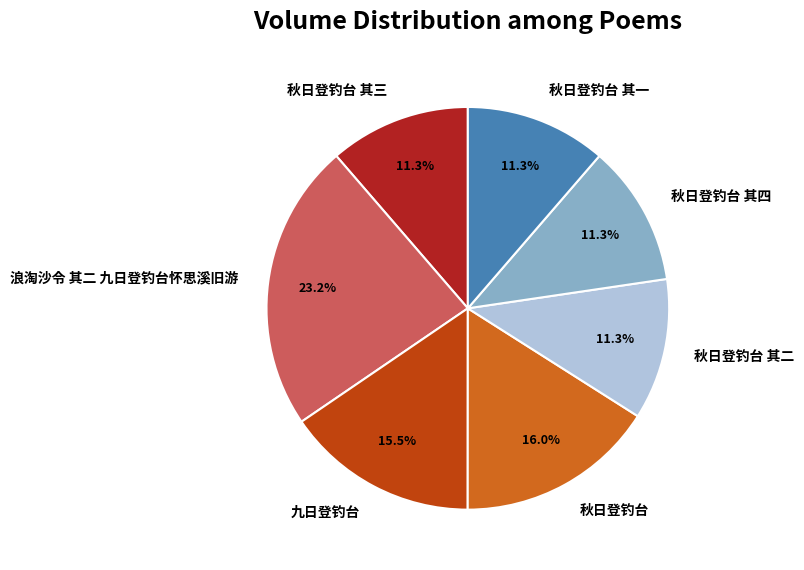

What portion of the pie excludes 秋日登钓台?

84.0%